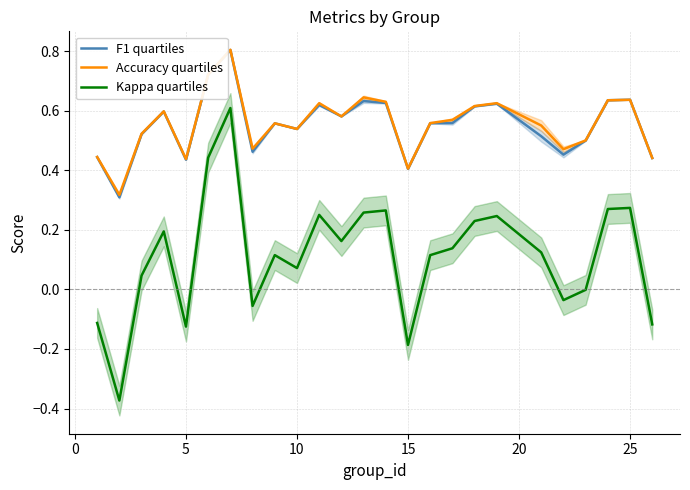

The Kappa quartiles series shows -0.2 at 15. True or false?

True